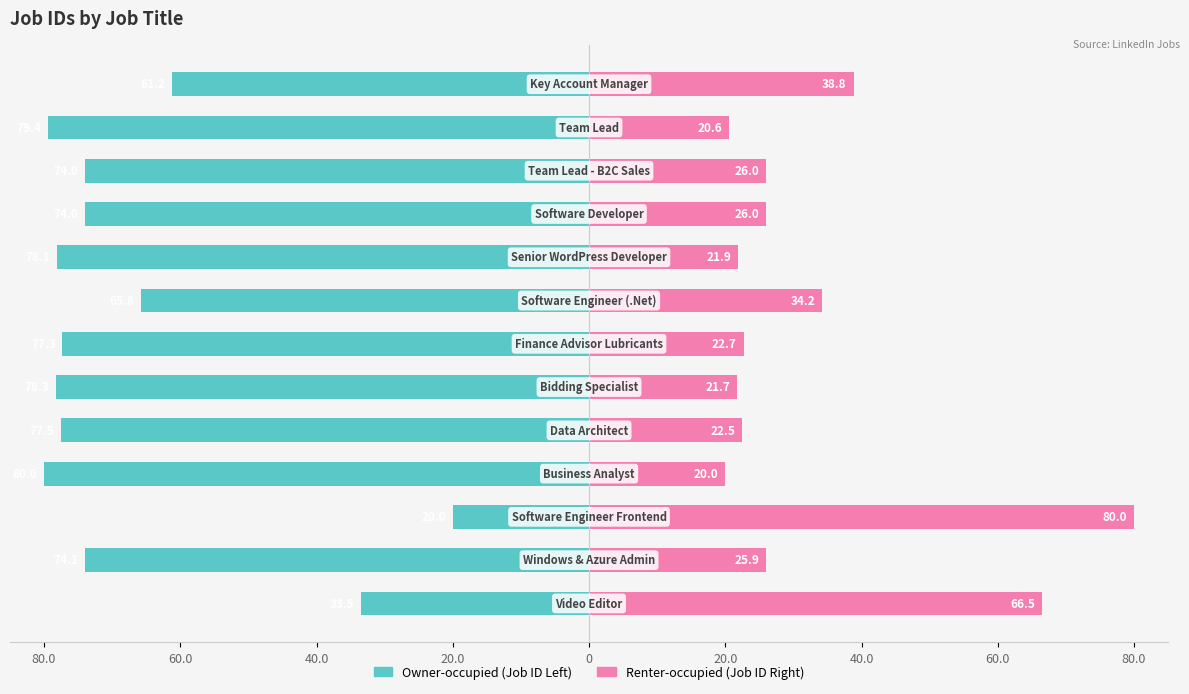

At 10, list the series in order from largest to smallest.

Job ID (Right), Job ID (Left)